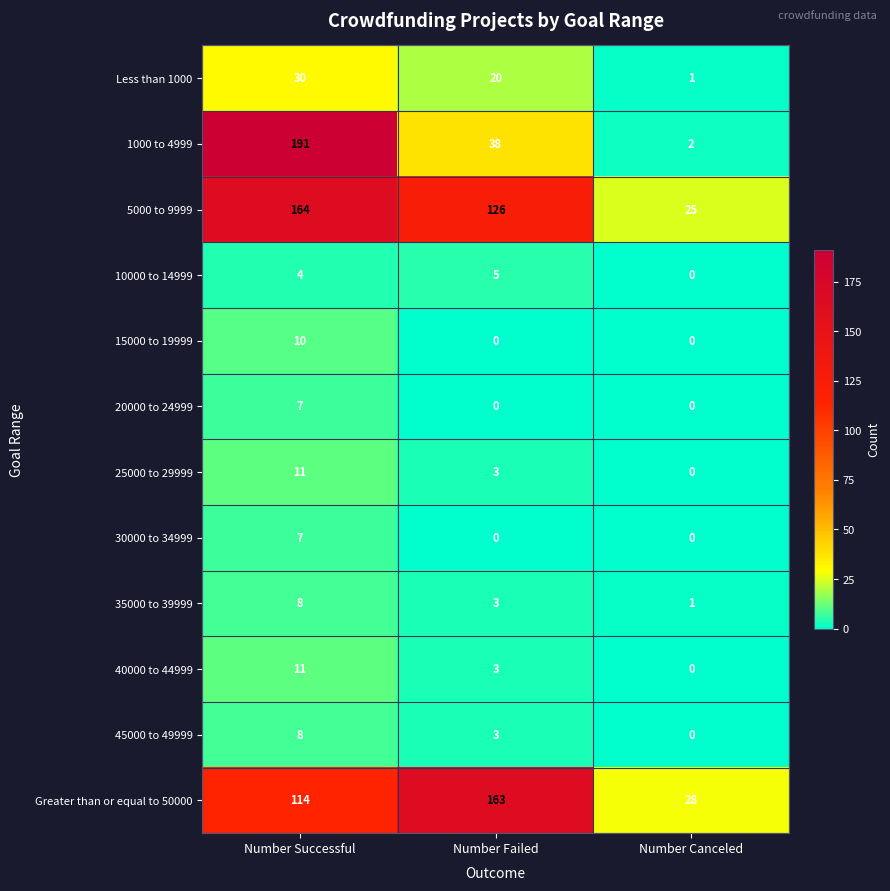

At which category is the sum across all series the highest?

Number Successful